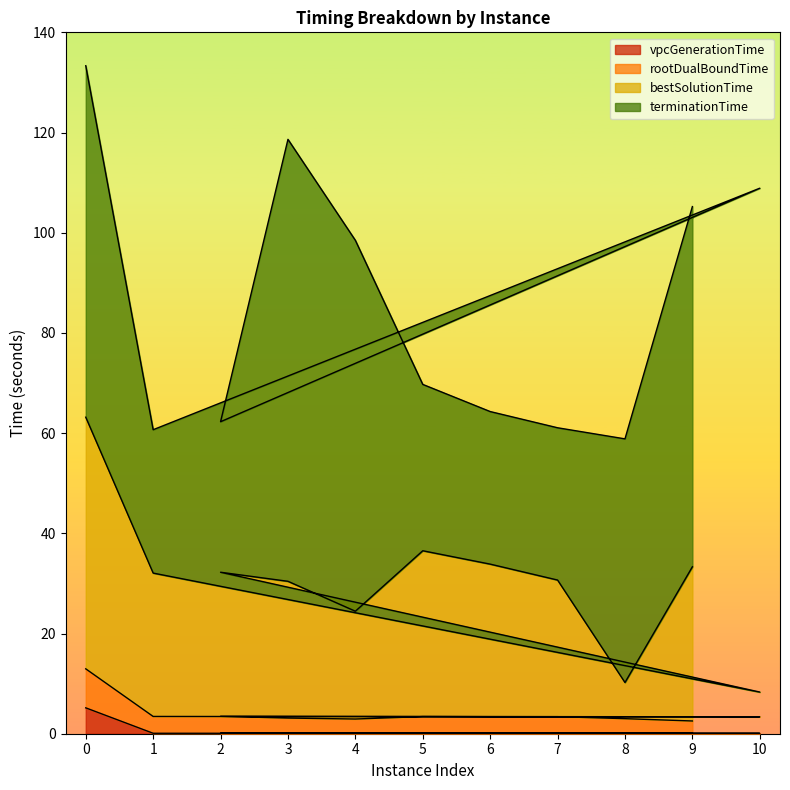

What is the highest value of the vpcGenerationTime series?

5.2